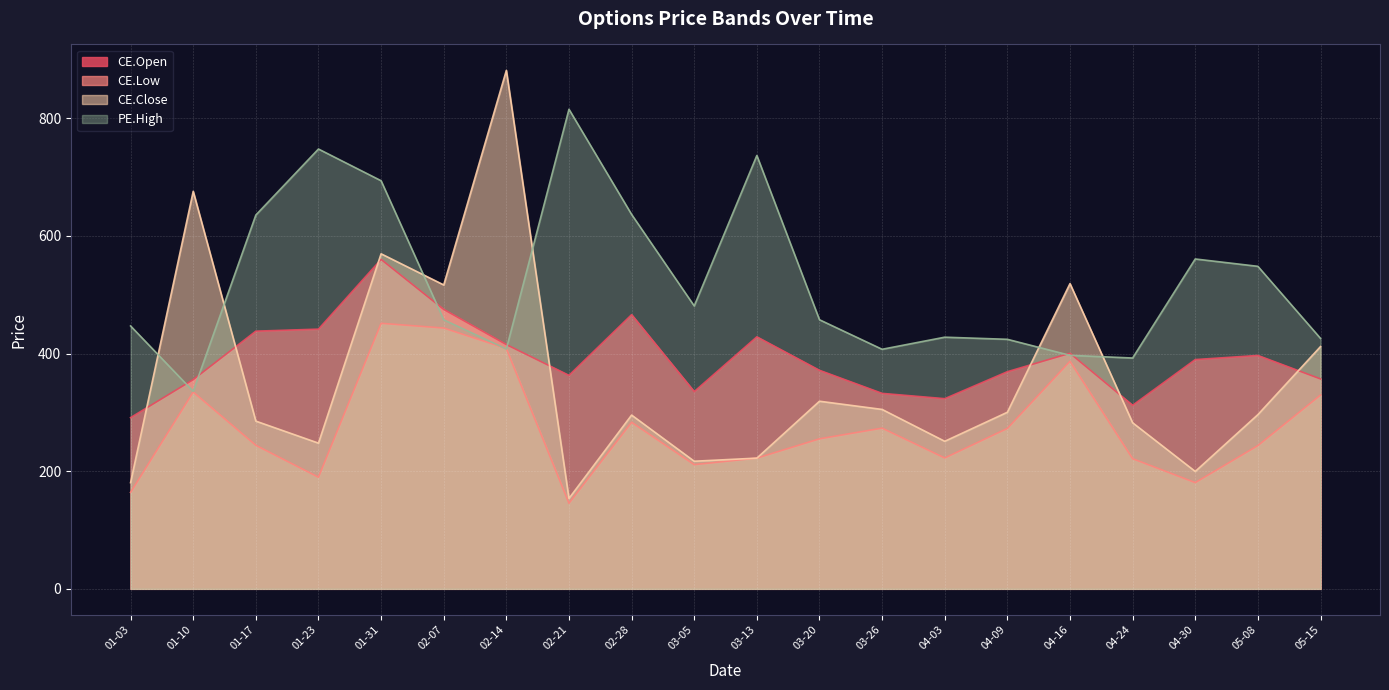

True or false: CE.Open has a value of 586.5 at 04-16.

False